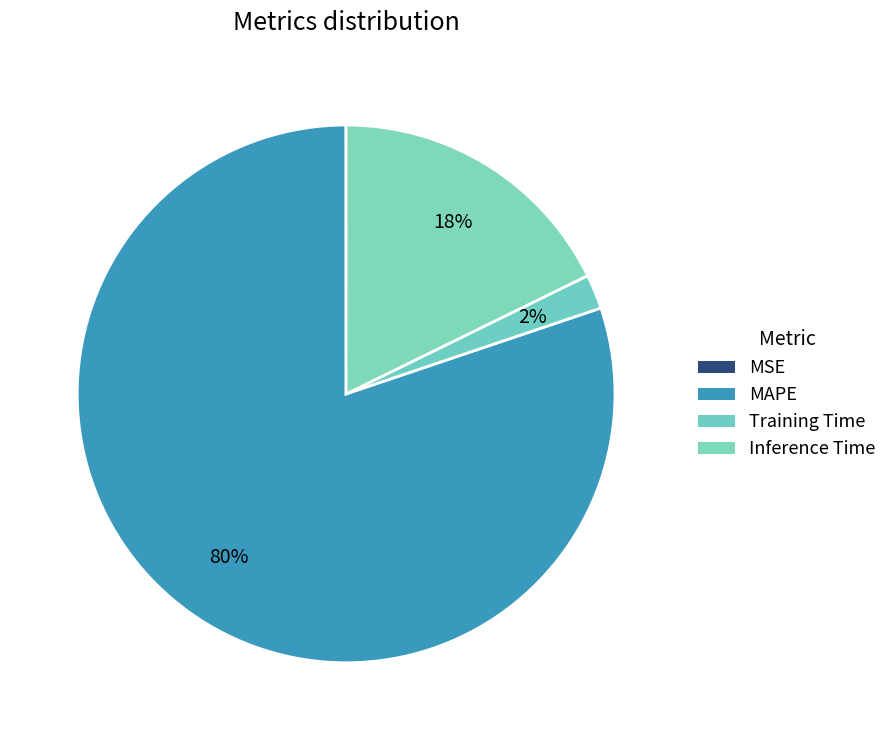

Count the number of slices in the pie.

4